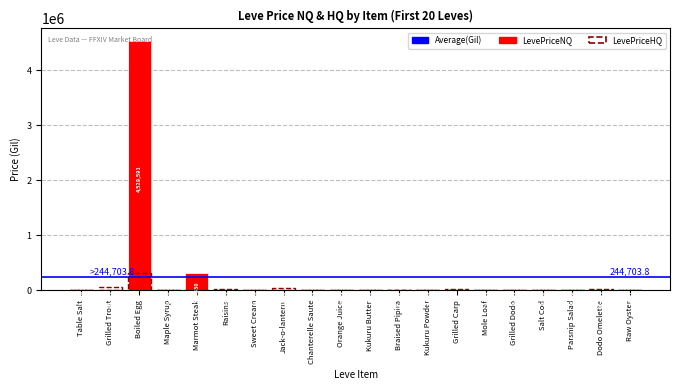

Which category has the lowest value in the LevePriceHQ series?

Marmot Steak